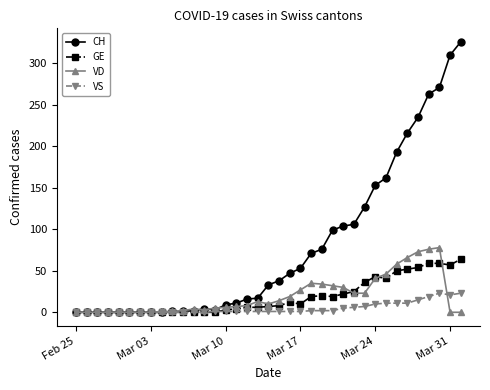

True or false: GE has more than 0 interior local peaks.

True